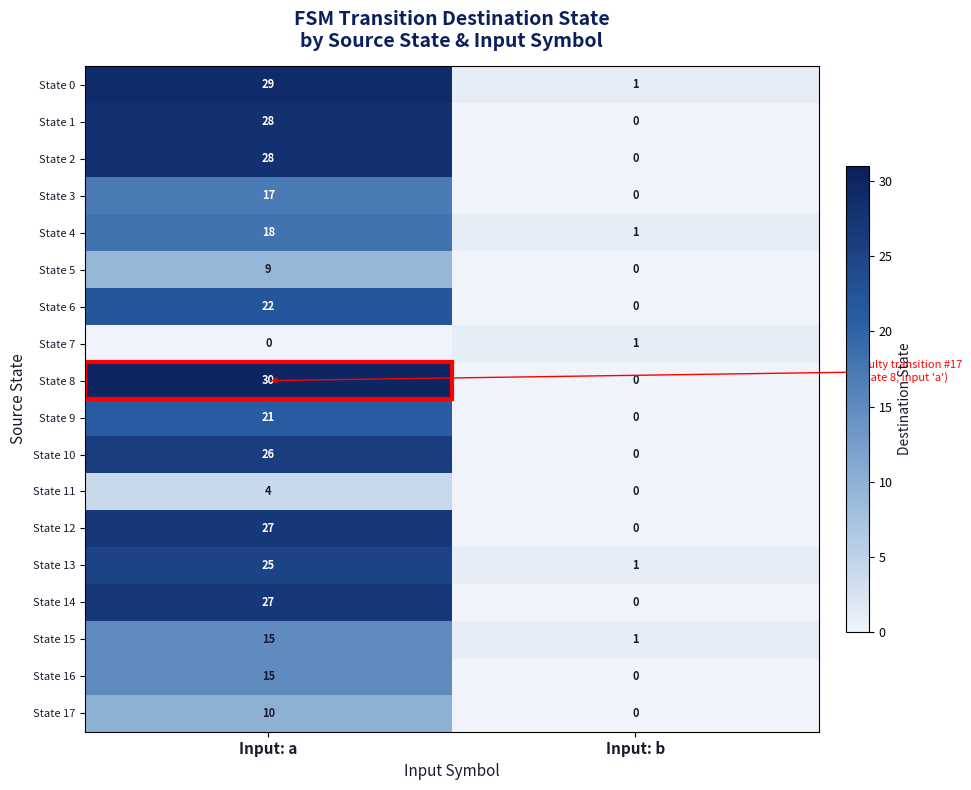

True or false: State 9 has a value of -6 at Input: b.

False